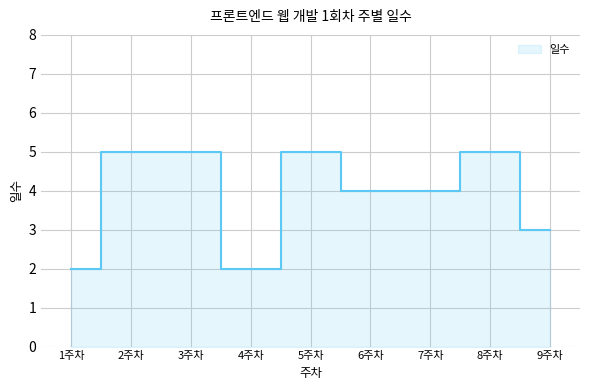

What is the change in value from 2주차 to 4주차?

-3